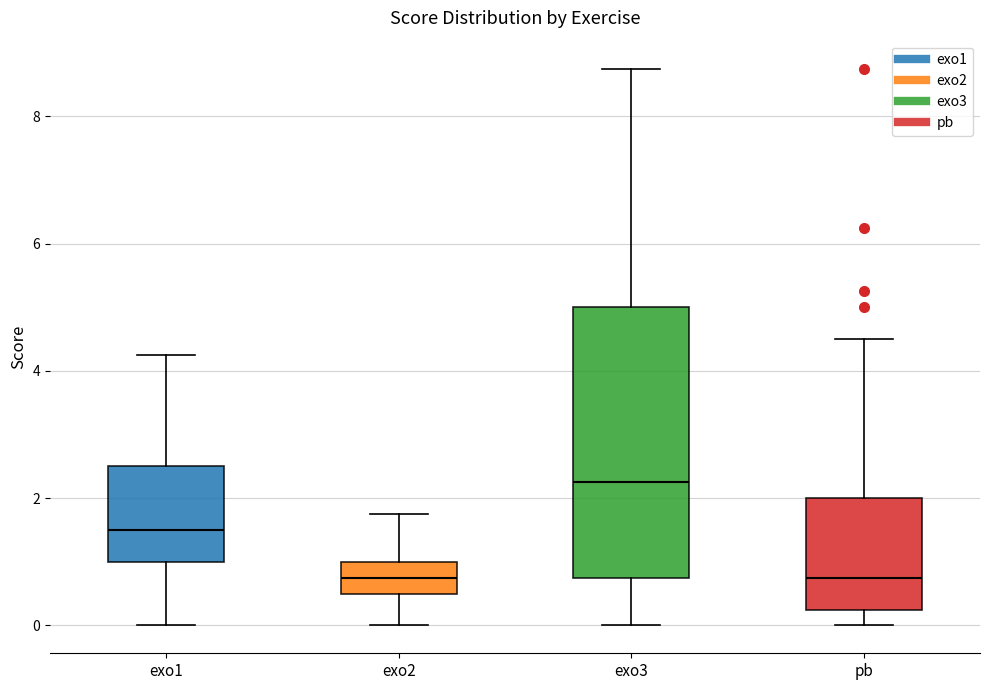

Reading left to right, transcribe this box plot: for each box, give where its median line is, the range the box spans, and where its two whiskers end, as read against the y-axis. The values are not printed on the chart, so give them approximately, as read against the axis.

exo1: median 1.6, box 1.0 to 2.6, whiskers 0.0 to 4.2
exo2: median 0.8, box 0.6 to 1.0, whiskers 0.0 to 1.8
exo3: median 2.2, box 0.8 to 5.0, whiskers 0.0 to 8.8
pb: median 0.8, box 0.2 to 2.0, whiskers 0.0 to 4.6